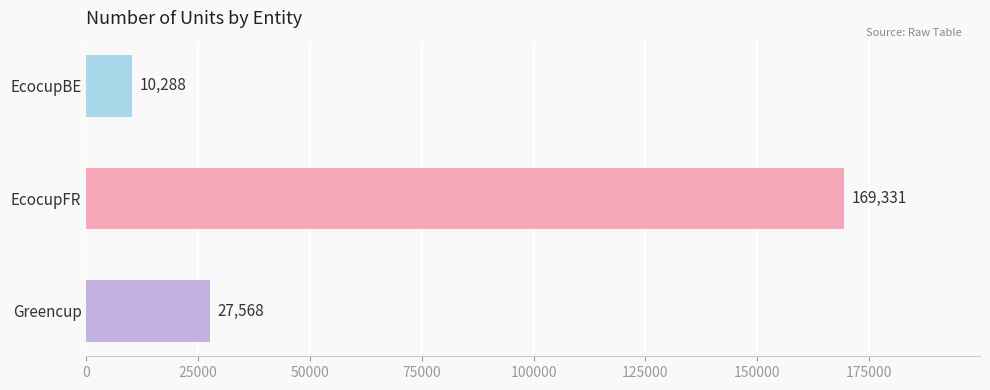

List the labels in order of value, smallest first.

EcocupBE, Greencup, EcocupFR